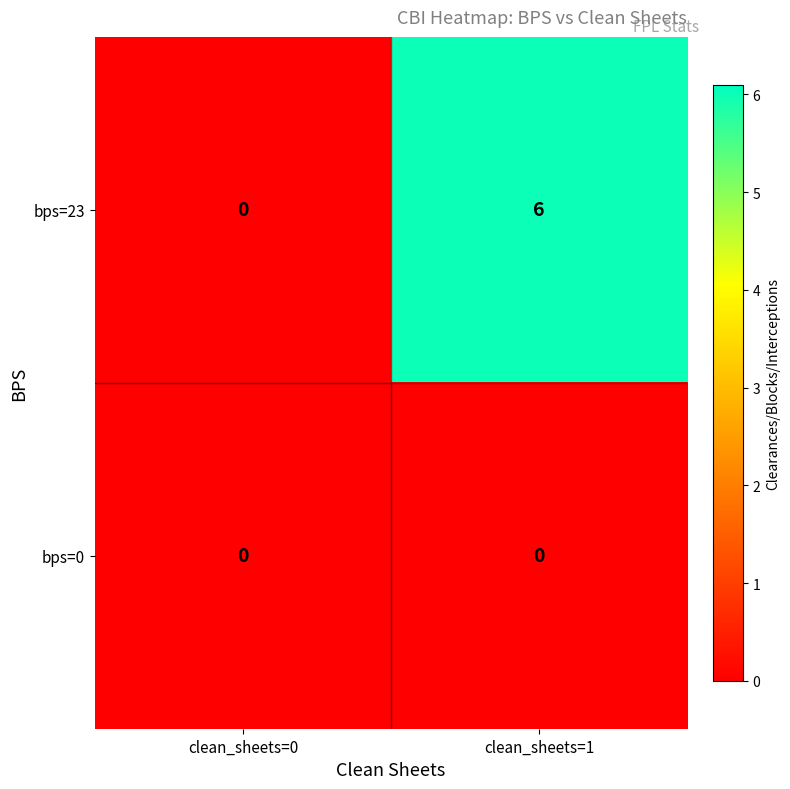

List the series in order of their overall mean, lowest first.

bps=0, bps=23